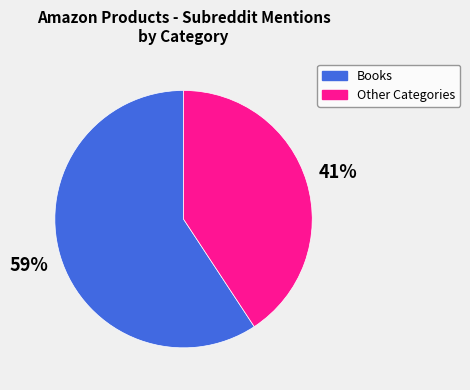

Between Other Categories and Books, which is larger?

Books